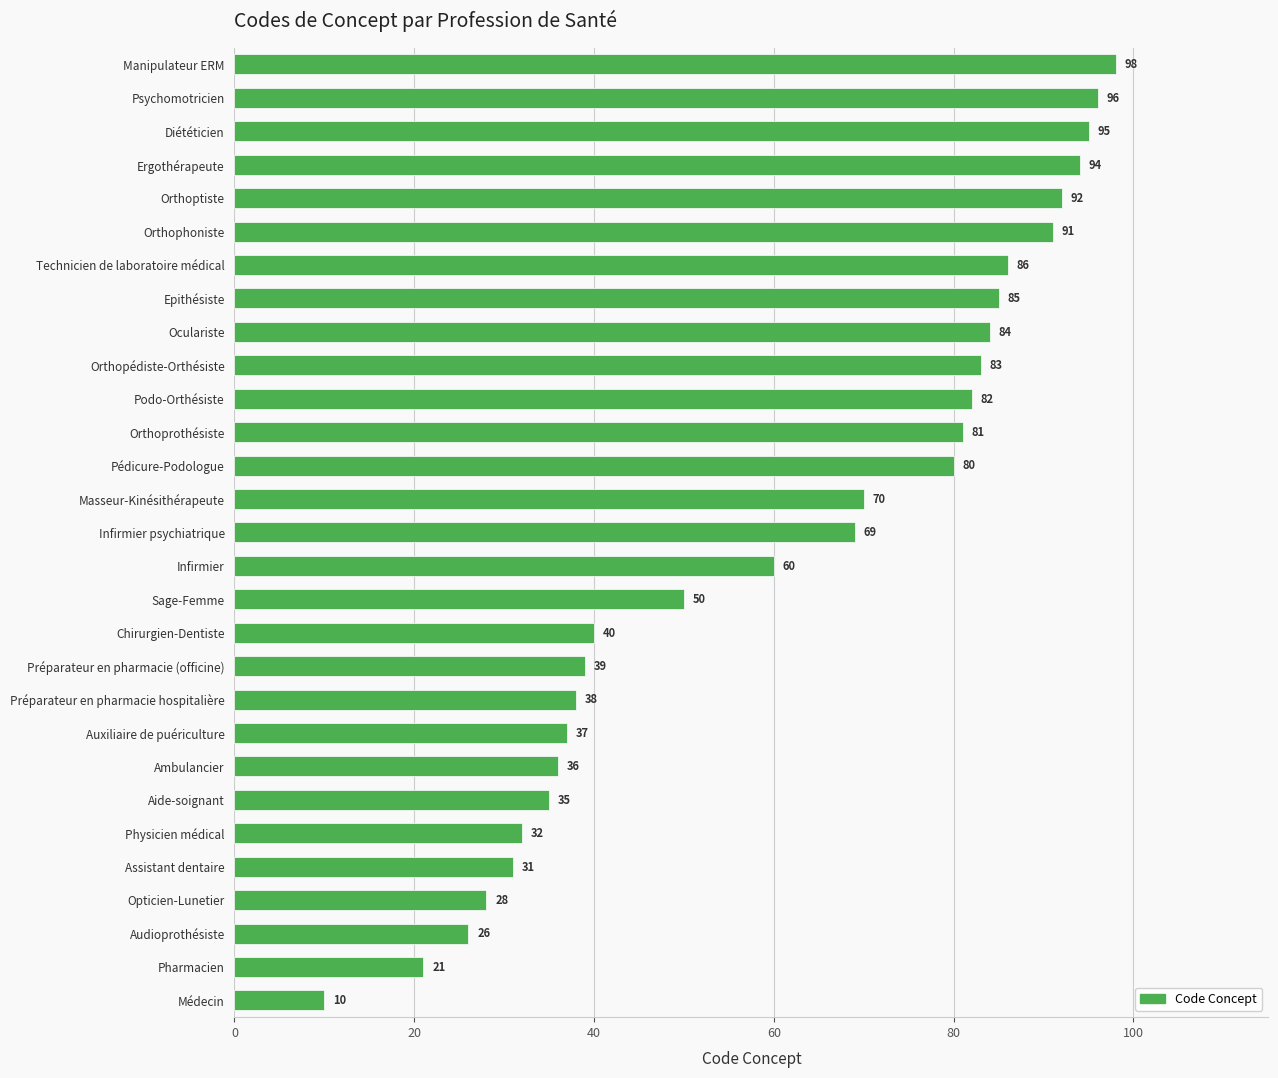

Rank the categories by value from lowest to highest.

Médecin, Pharmacien, Audioprothésiste, Opticien-Lunetier, Assistant dentaire, Physicien médical, Aide-soignant, Ambulancier, Auxiliaire de puériculture, Préparateur en pharmacie hospitalière, Préparateur en pharmacie (officine), Chirurgien-Dentiste, Sage-Femme, Infirmier, Infirmier psychiatrique, Masseur-Kinésithérapeute, Pédicure-Podologue, Orthoprothésiste, Podo-Orthésiste, Orthopédiste-Orthésiste, Oculariste, Epithésiste, Technicien de laboratoire médical, Orthophoniste, Orthoptiste, Ergothérapeute, Diététicien, Psychomotricien, Manipulateur ERM